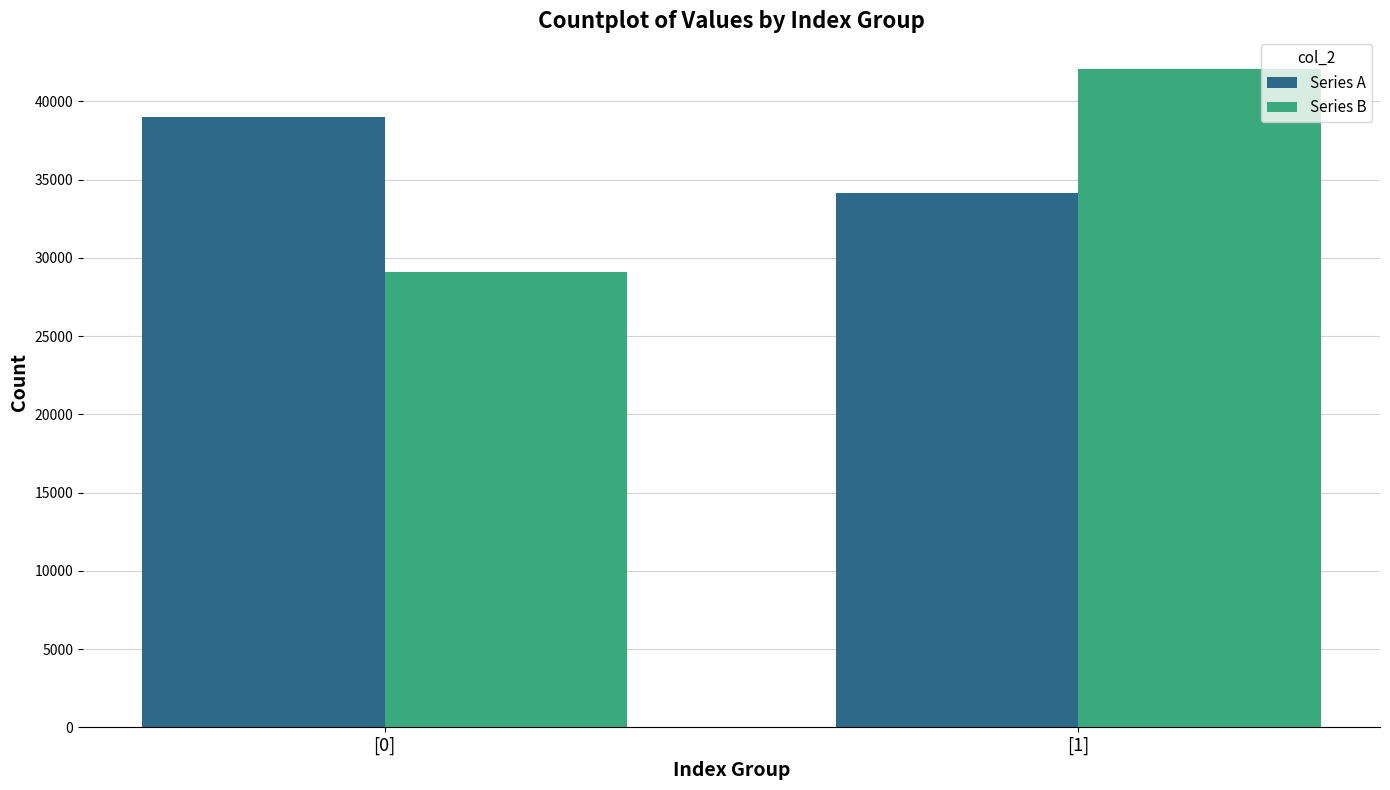

What is the difference between the highest and lowest values at [0]?

9871